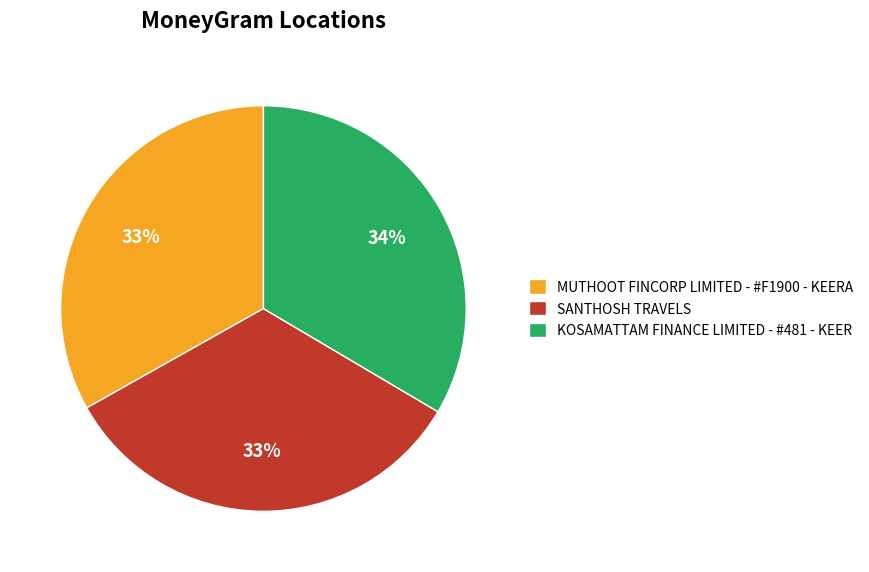

Does MUTHOOT FINCORP LIMITED - #F1900 - KEERA account for over 50% of the chart?

No